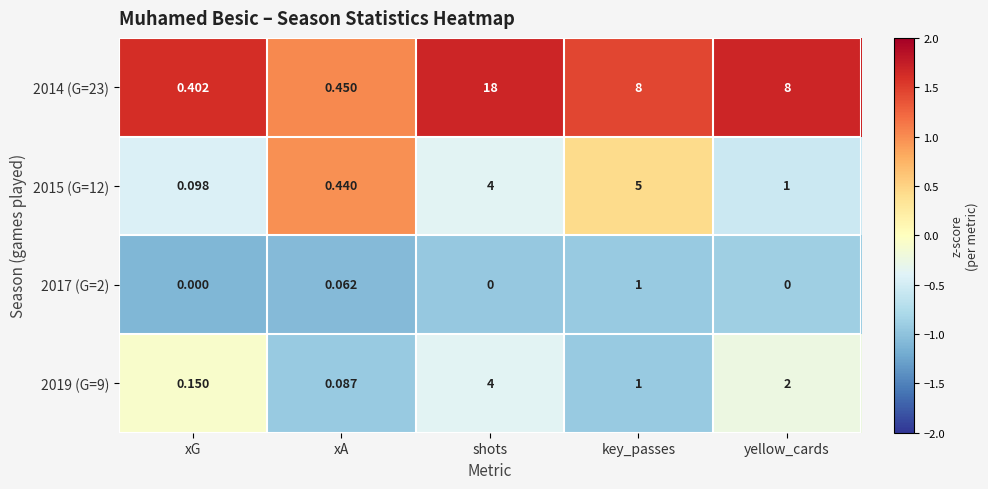

At which category is the sum across all series the highest?

shots